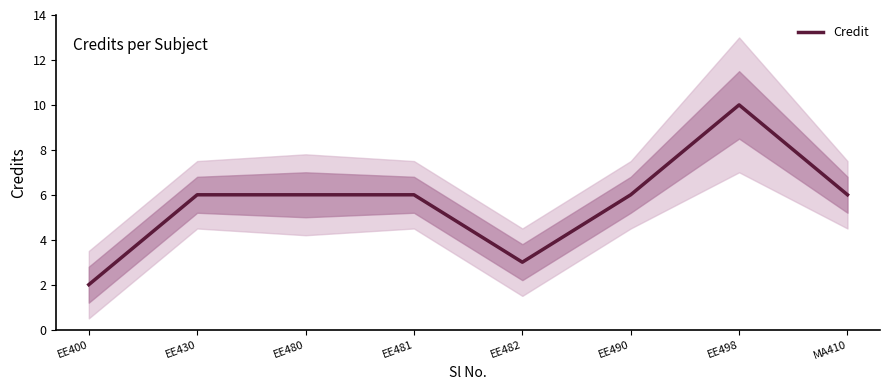

Where is the first local maximum?

EE498